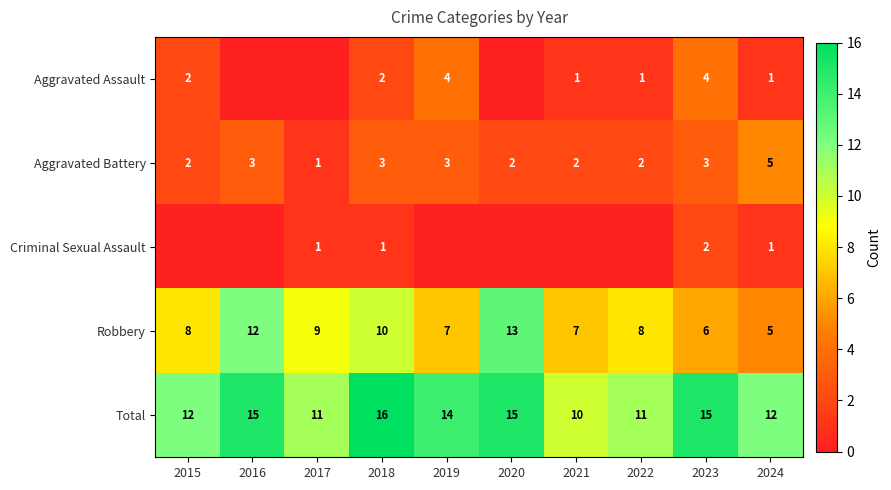

How many data points does each series have?

10